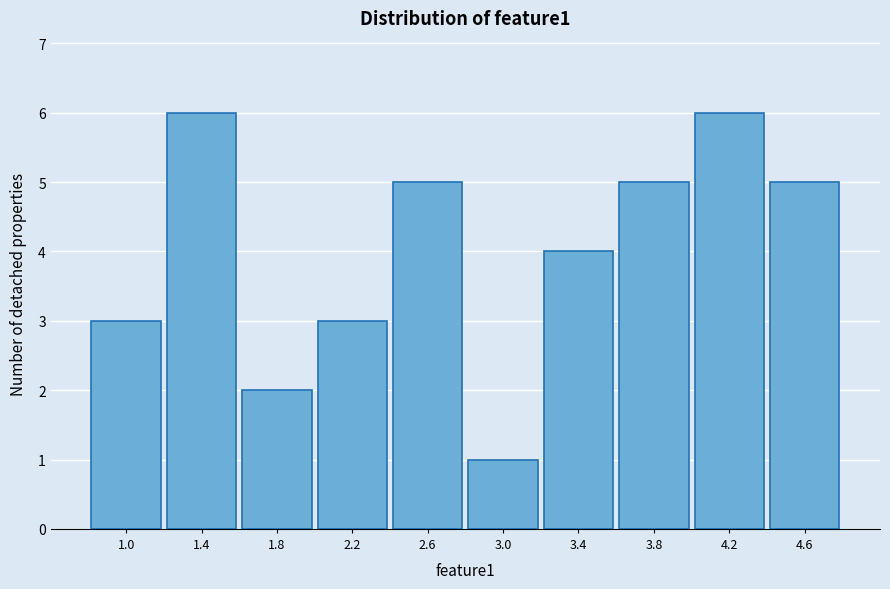

Reading left to right, transcribe all the data shown in this chart.

3	6	2	3	5	1	4	5	6	5